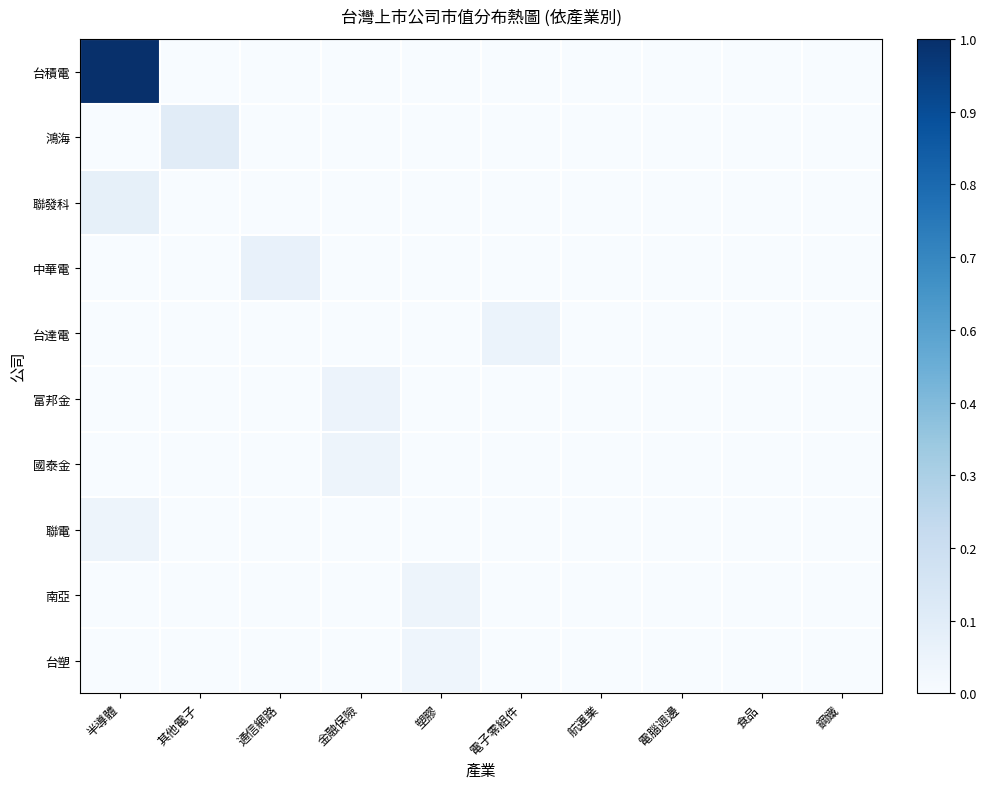

What is the maximum value shown in the chart?

1.0